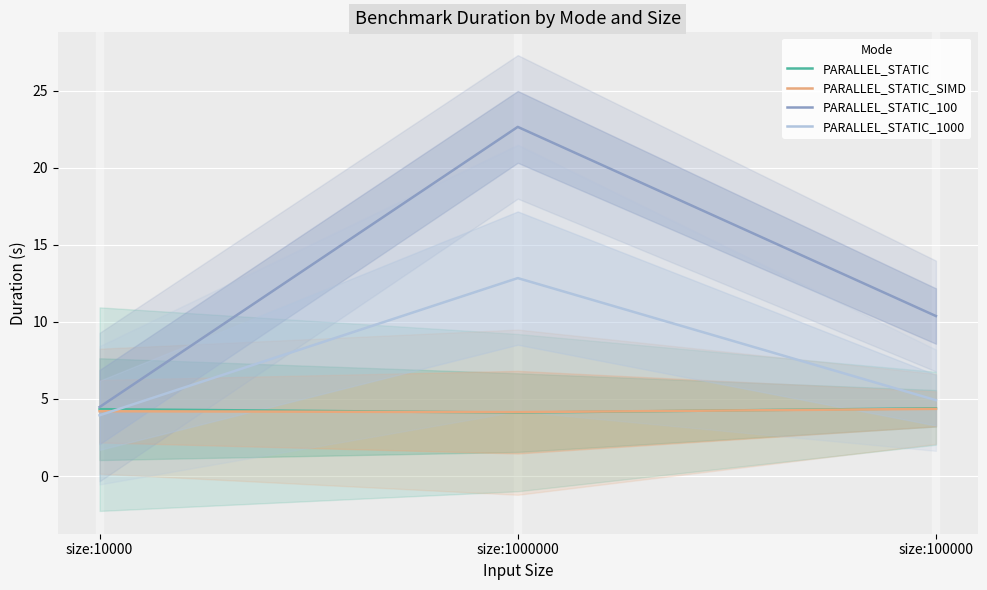

What is the label of the 2nd point from the right?

size:1000000